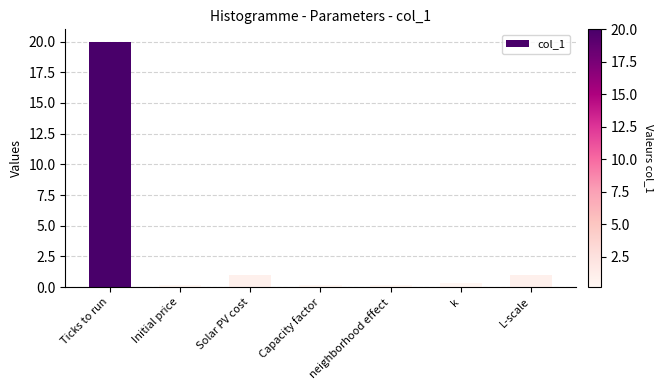

The value at Solar PV cost is 1.0. True or false?

True